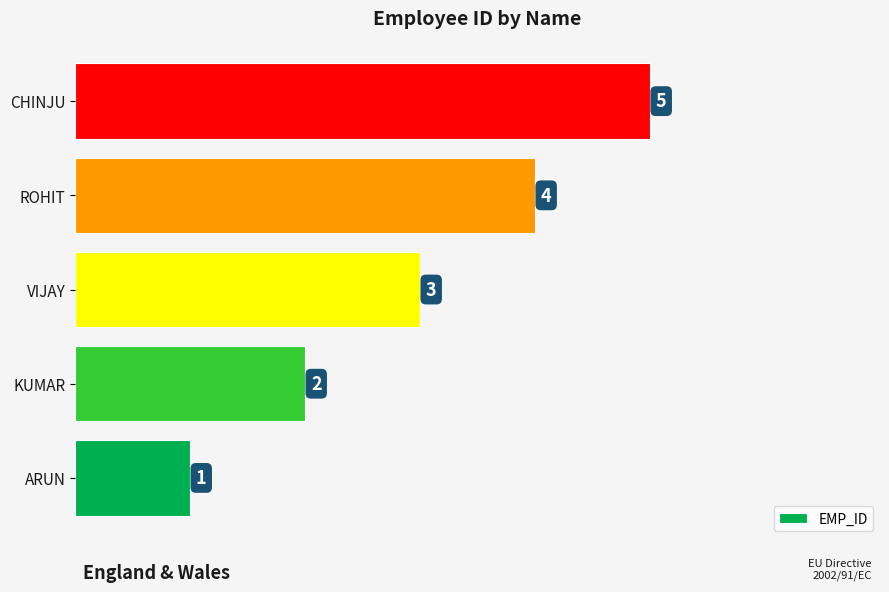

The chart shows a value of 1 at ARUN. True or false?

True